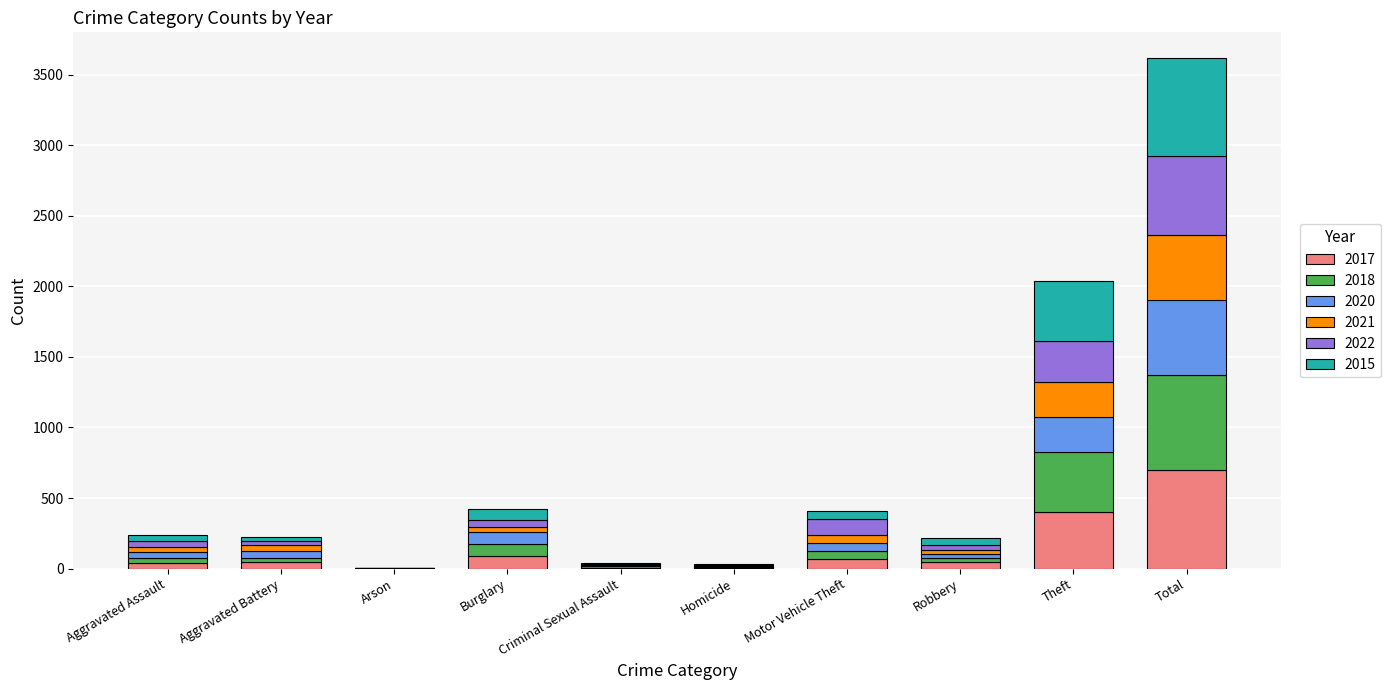

What is the total value across all series at Total?

3618